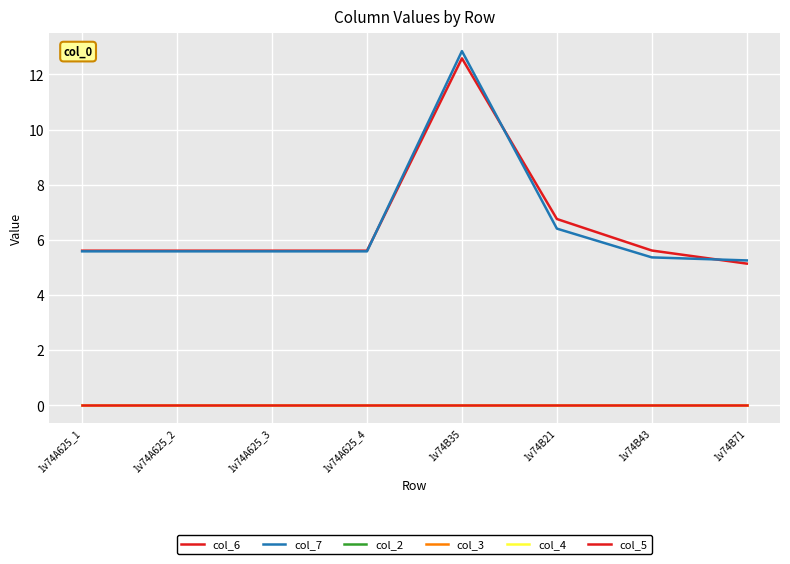

What is the difference between the col_6 values at 1v74B21 and 1v74A625_4?

1.1